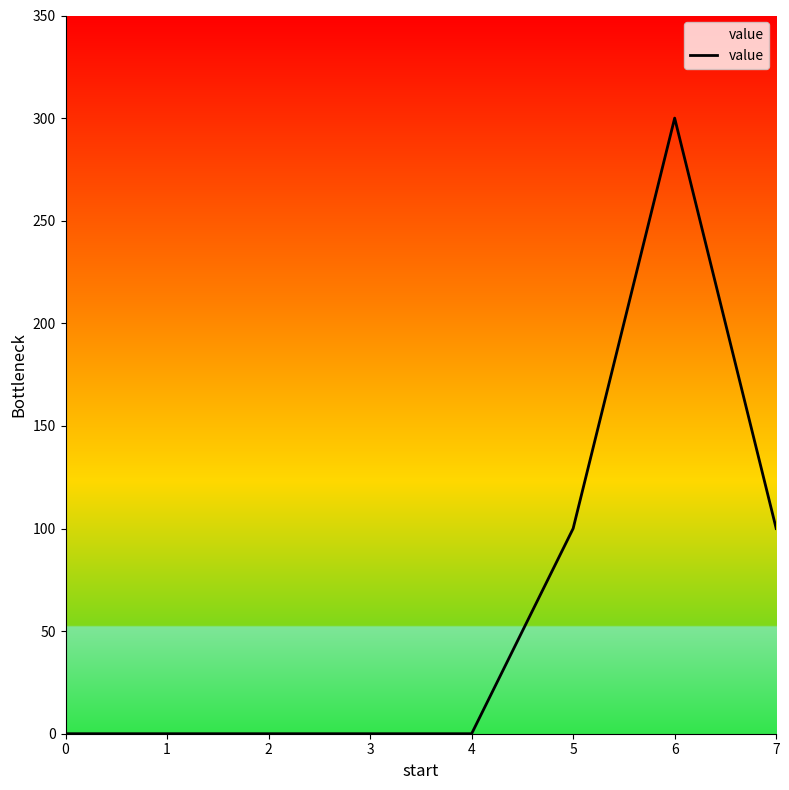

Is it true that the value at 7 is 100?

True